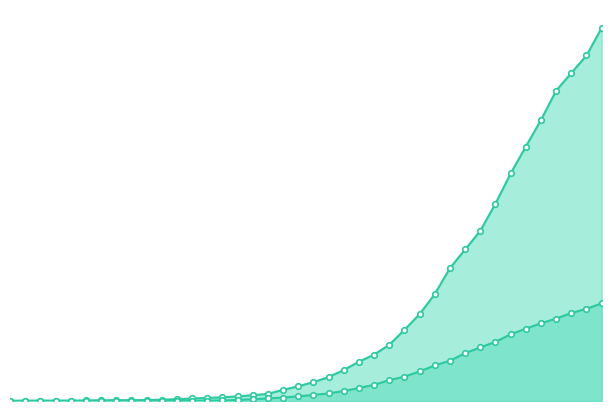

What is the label of the 11th point from the right?

2020-03-27